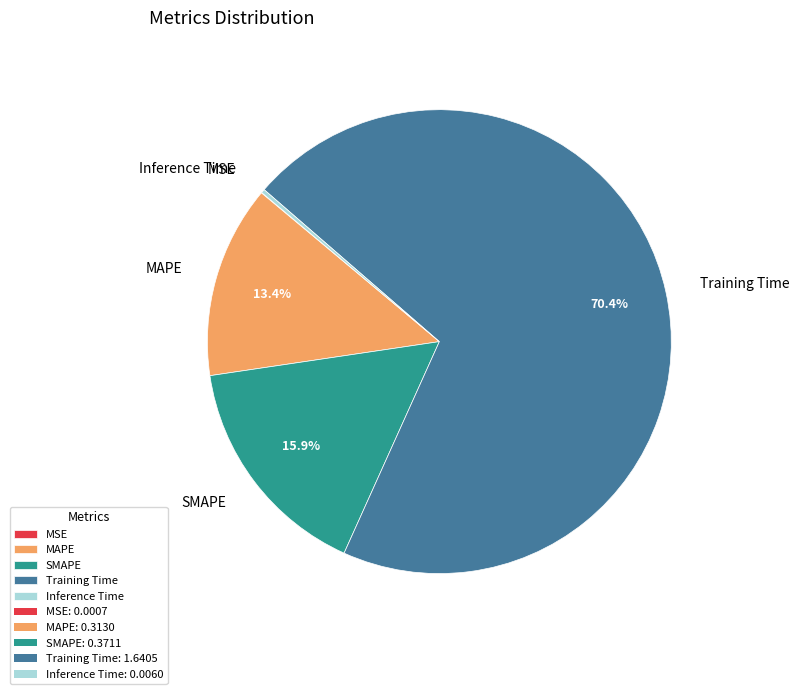

What portion of the pie excludes SMAPE?

84.1%